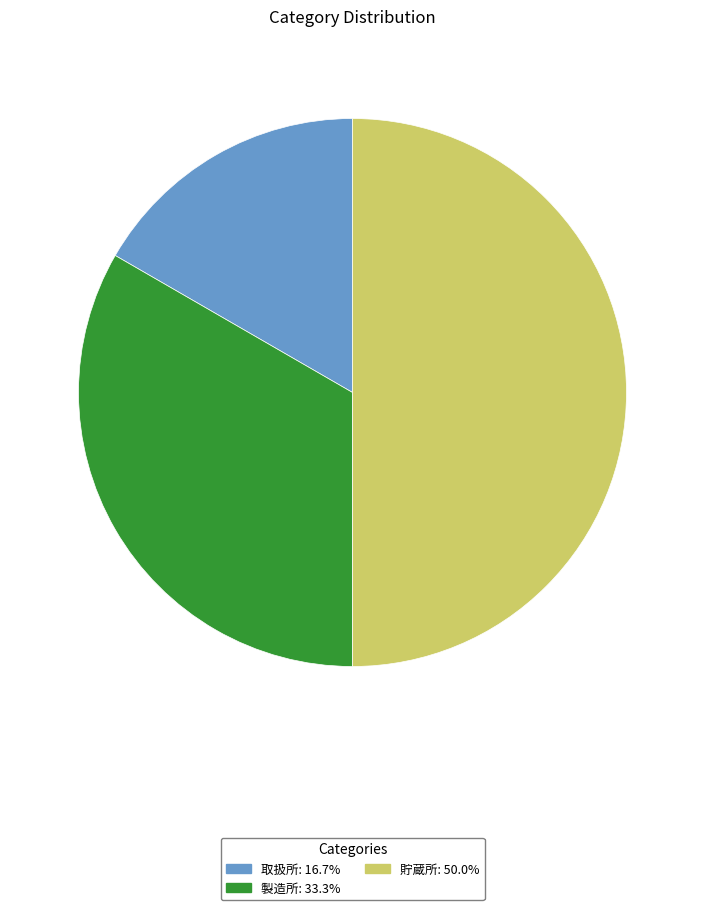

Do 貯蔵所 and 取扱所 together represent more than half of the pie?

Yes